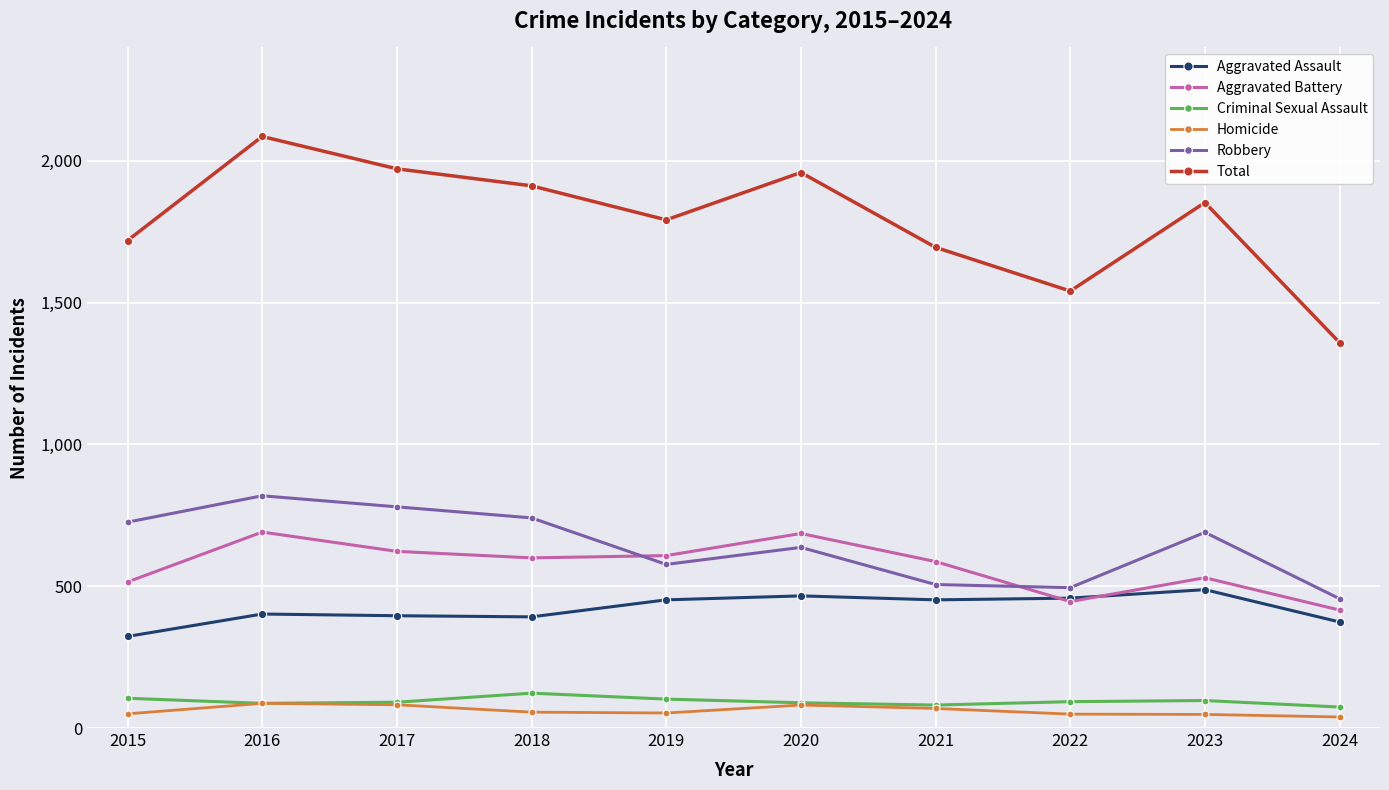

At which label does Robbery reach its minimum?

2024